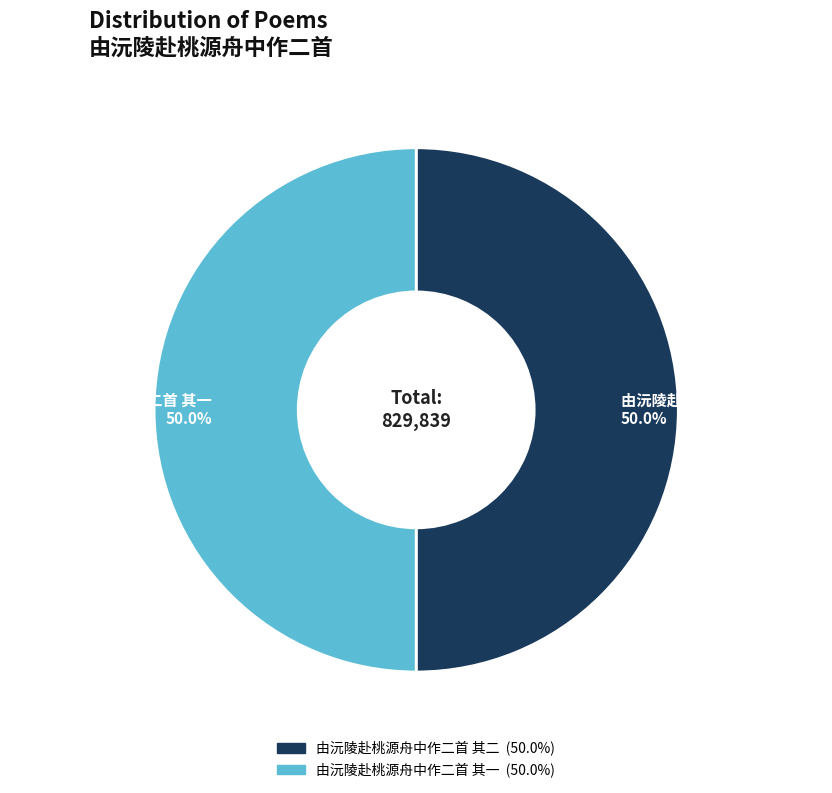

Do 由沅陵赴桃源舟中作二首 其二 and 由沅陵赴桃源舟中作二首 其一 together represent more than half of the pie?

Yes